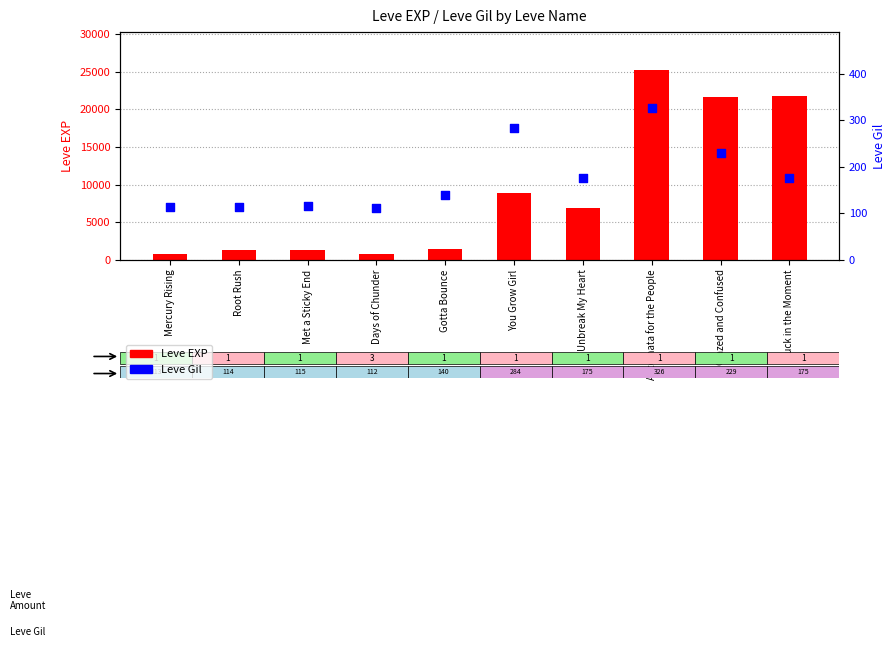

Between Glazed and Confused and Automata for the People, which is larger?

Automata for the People